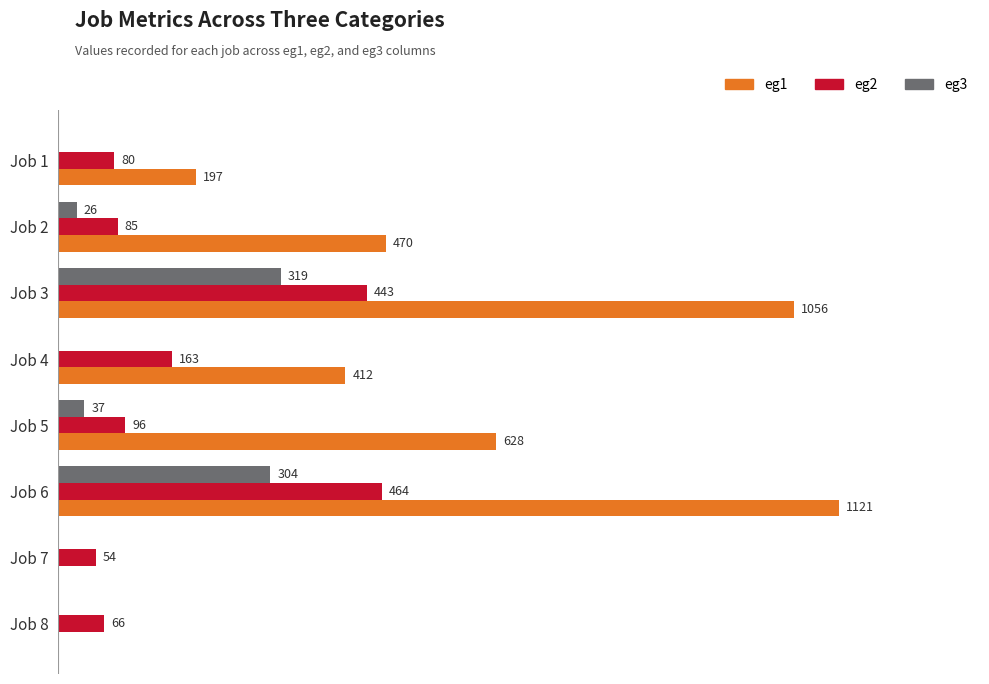

Is the value of eg1 at Job 7 greater than the value of eg2 at Job 4?

No